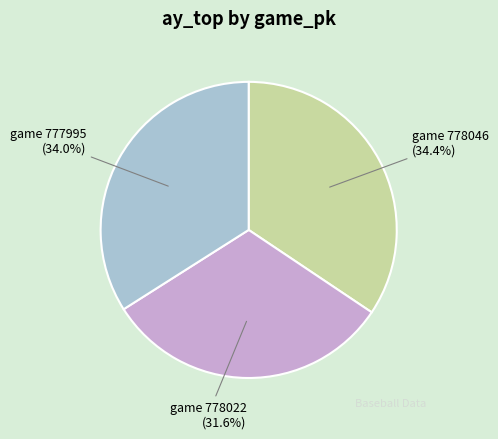

Does any single category account for the majority?

No